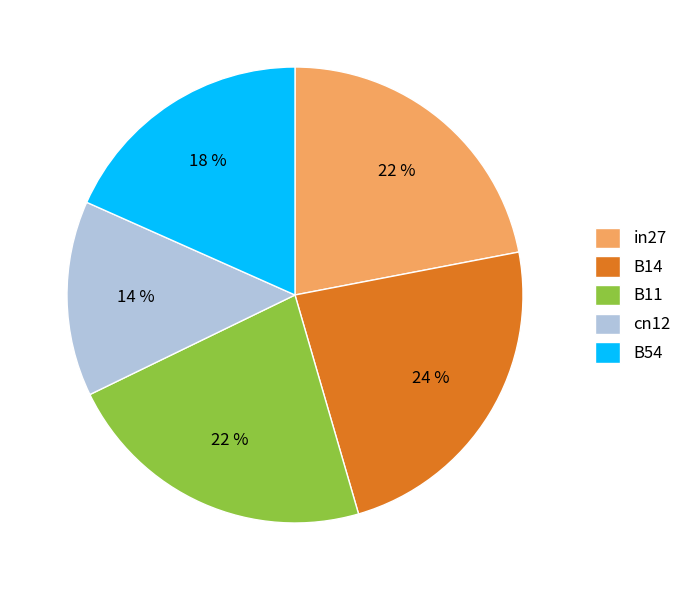

True or false: B14 accounts for 13% of the total.

False